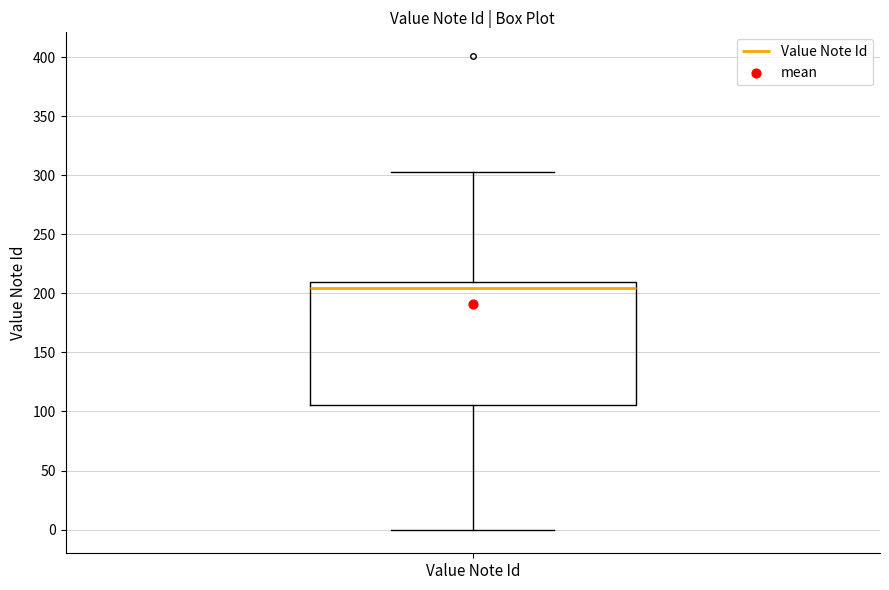

Where is the upper edge of the box for Value Note Id on the y-axis? The values are not printed on the chart, so give them approximately, as read against the axis.

210